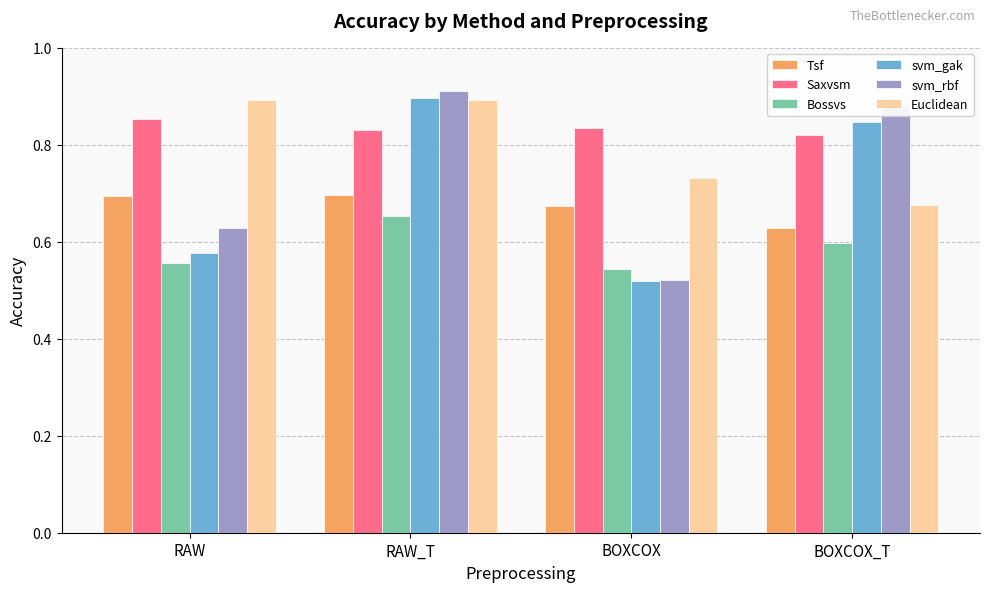

List the labels in order of svm_gak value, largest first.

RAW_T, BOXCOX_T, RAW, BOXCOX